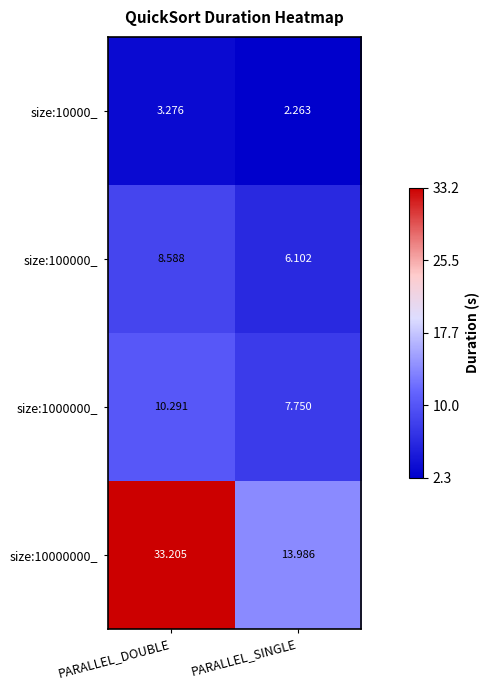

Where does the size:10000_ series first go above 3?

PARALLEL_DOUBLE